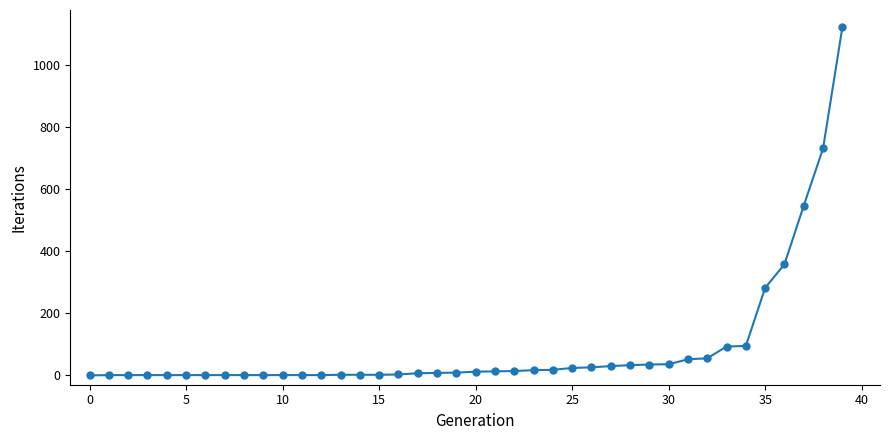

What is the difference between the maximum and second lowest values?

1120